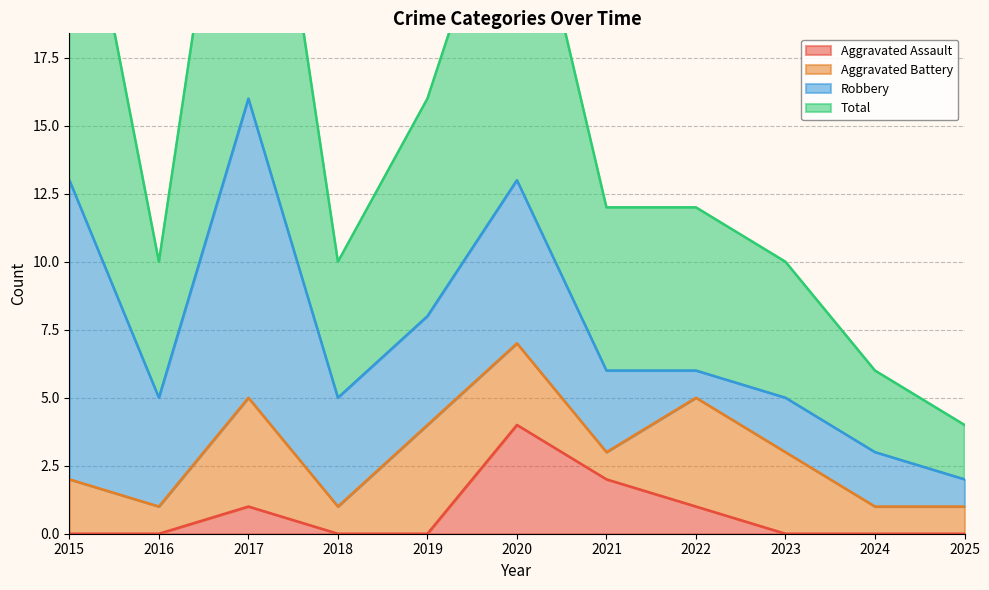

The Aggravated Assault series shows 2 at 2021. True or false?

True